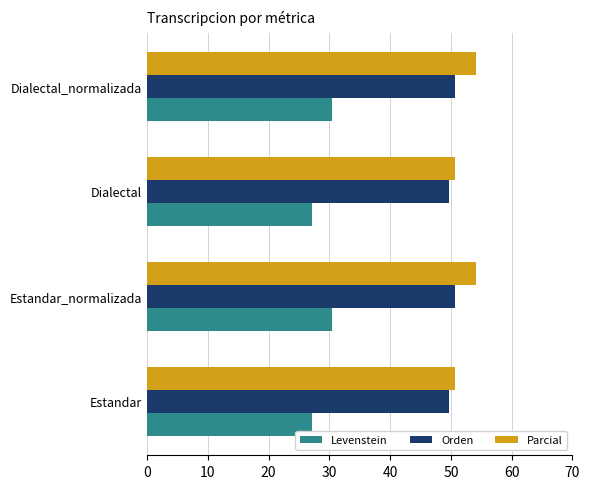

Is it true that Levenstein equals 27.1 at Estandar?

True